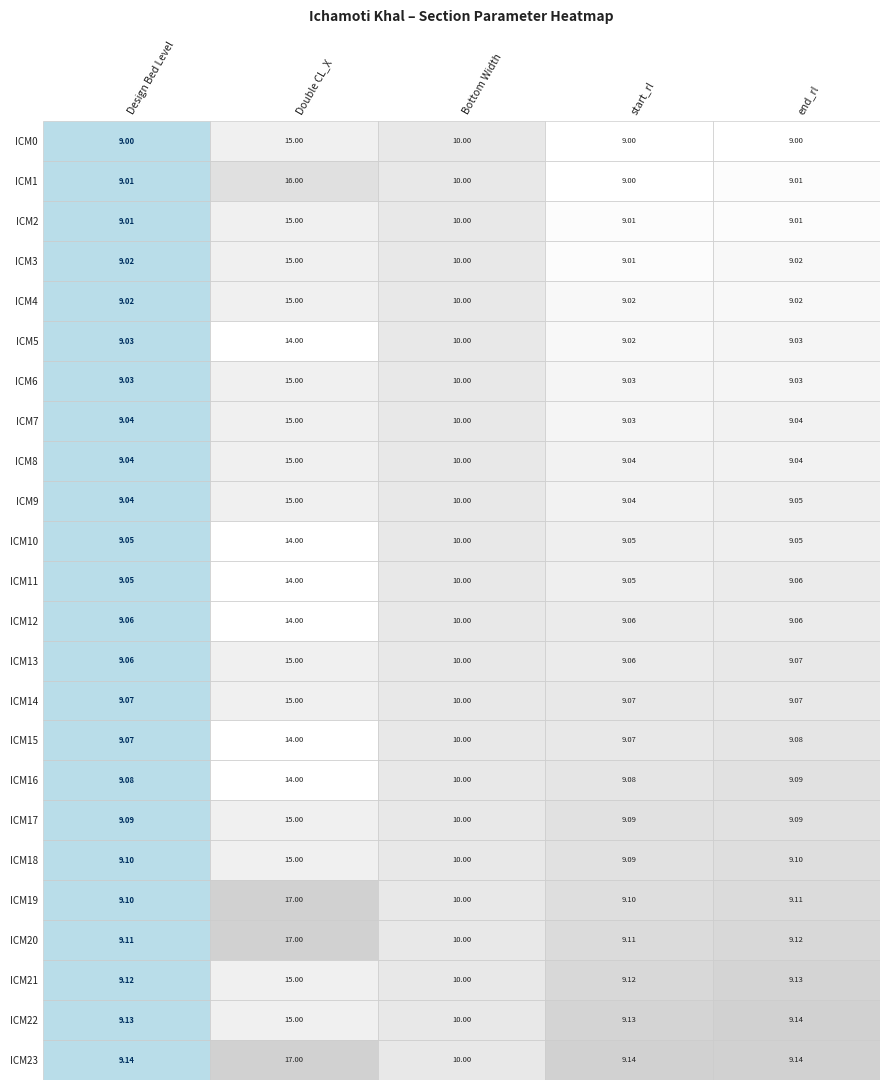

The ICM2 series shows 15.3 at 4. True or false?

False